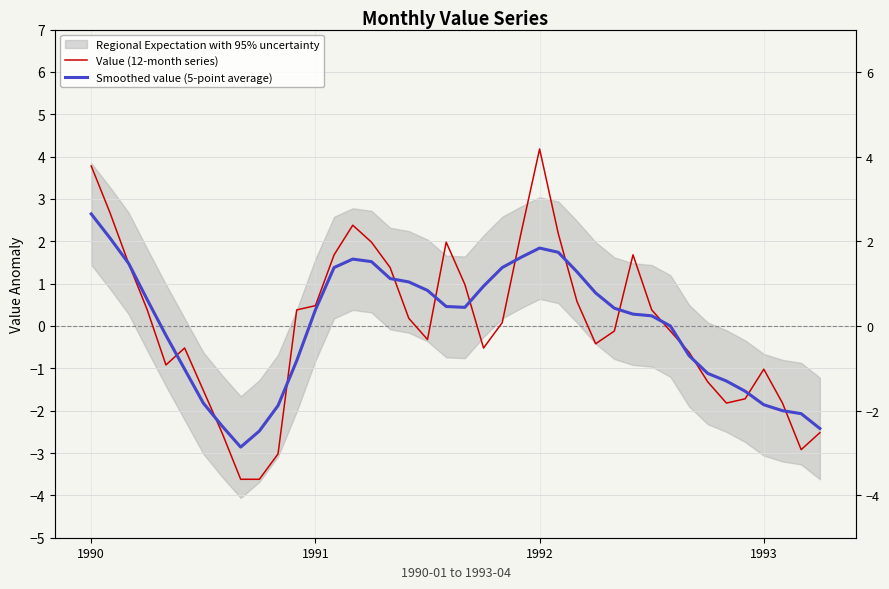

How many times do Smoothed value (5-point average) and Value (12-month series) cross each other?

14